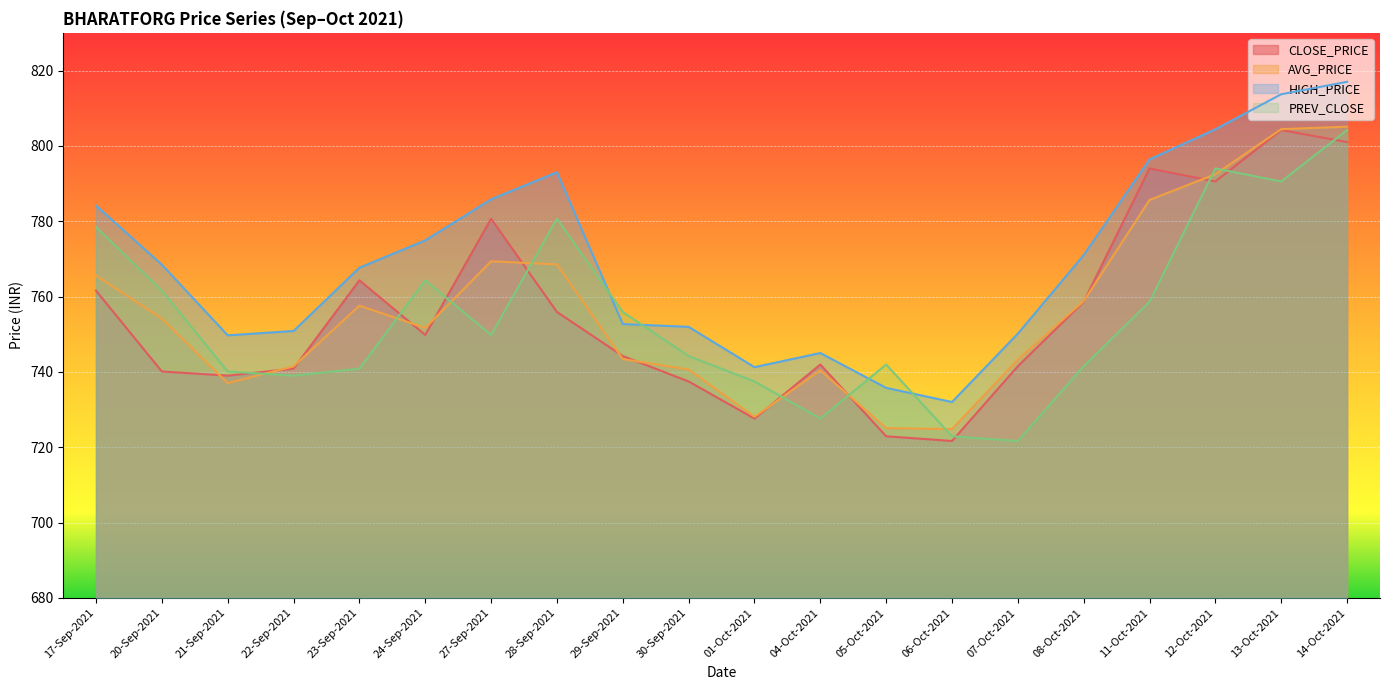

What is the difference between the maximum and second lowest values in the AVG_PRICE series?

80.0